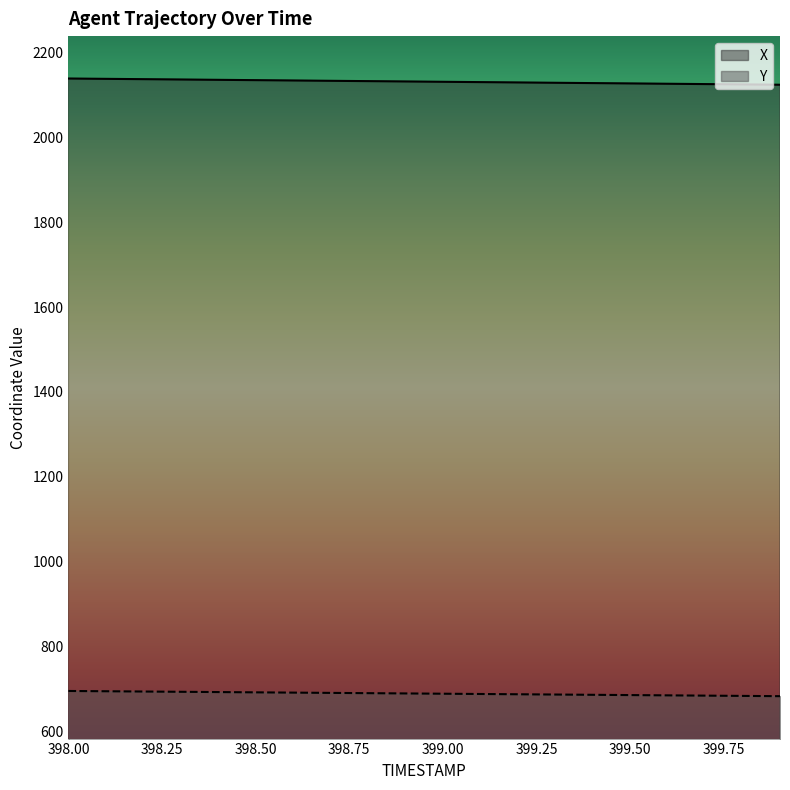

What is the difference between the maximum and minimum values in the X series?

14.7